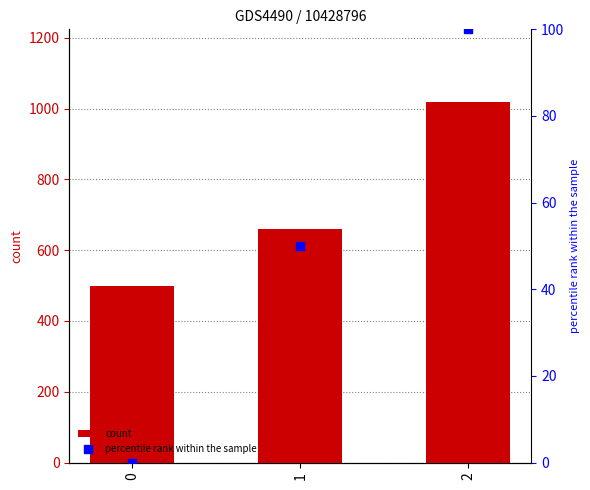

Which series has the largest Y range (max minus min)?

count